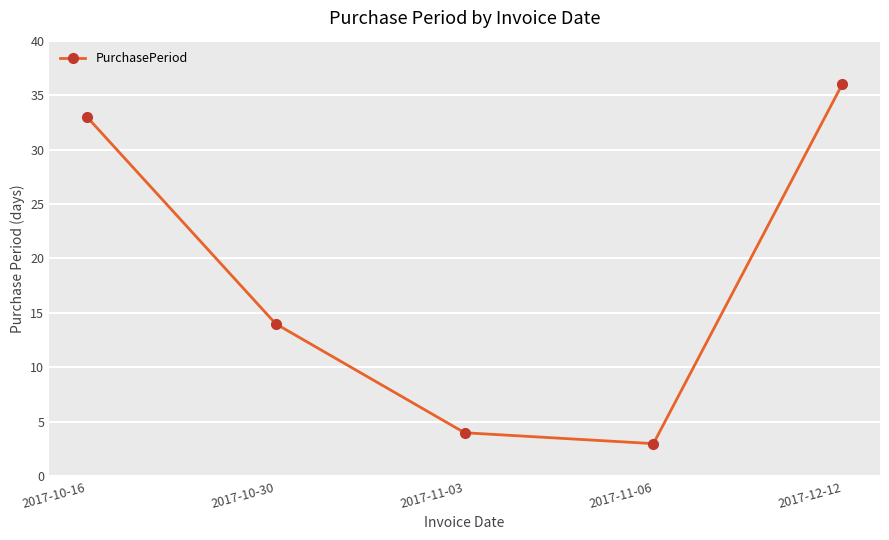

Reading right to left, list all the values displayed in this chart.

2017-12-12=36	2017-11-06=3	2017-11-03=4	2017-10-30=14	2017-10-16=33